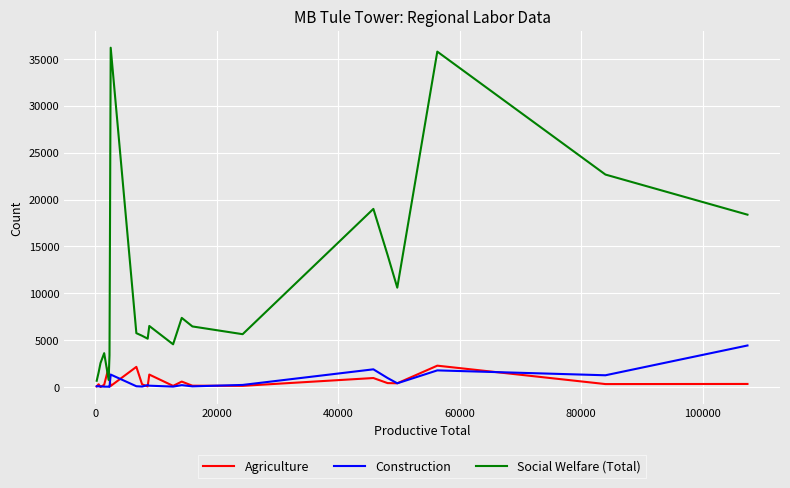

Which series has the widest spread of values?

Social Welfare (Total)